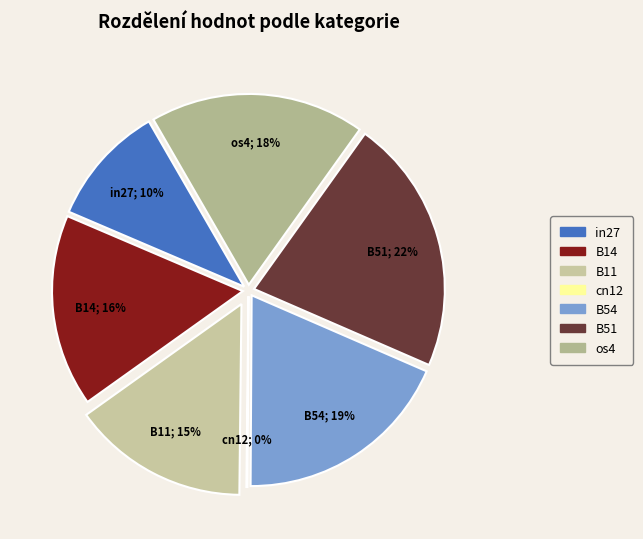

How many slices are in this pie chart?

7